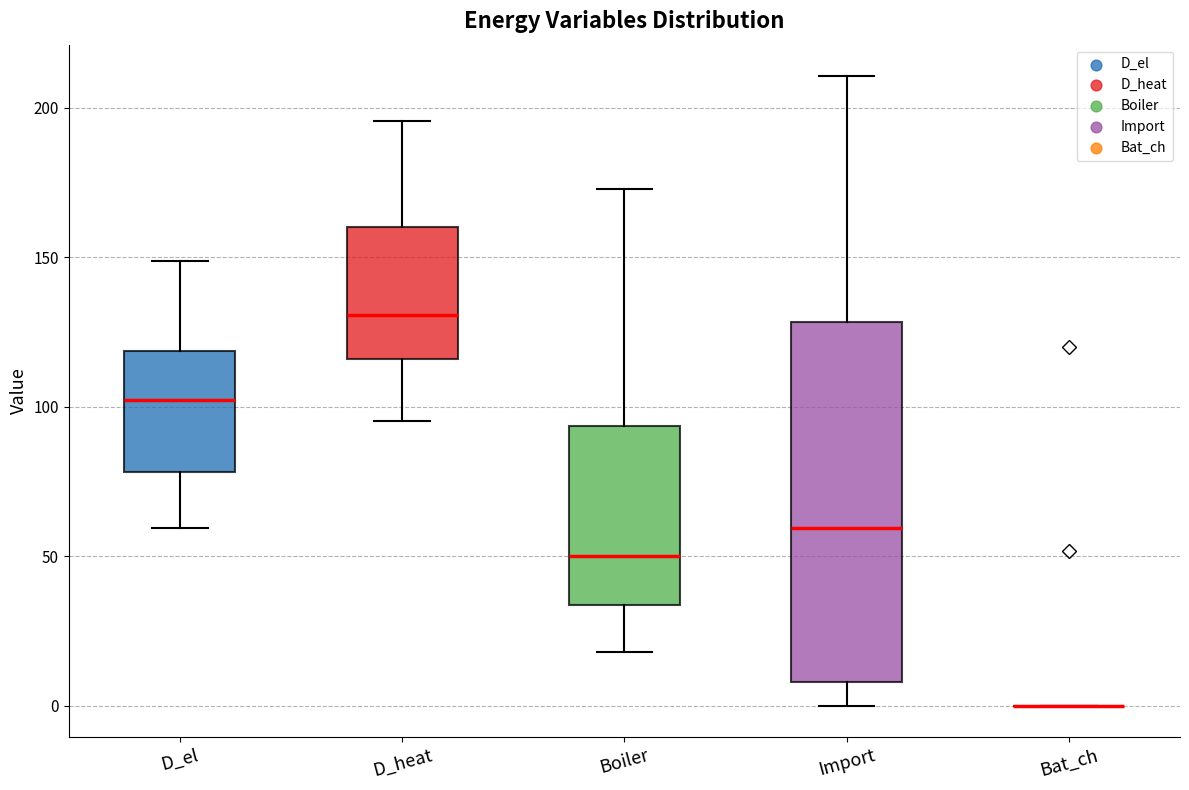

Where does the upper whisker of the box for D_el end on the y-axis? The values are not printed on the chart, so give them approximately, as read against the axis.

150